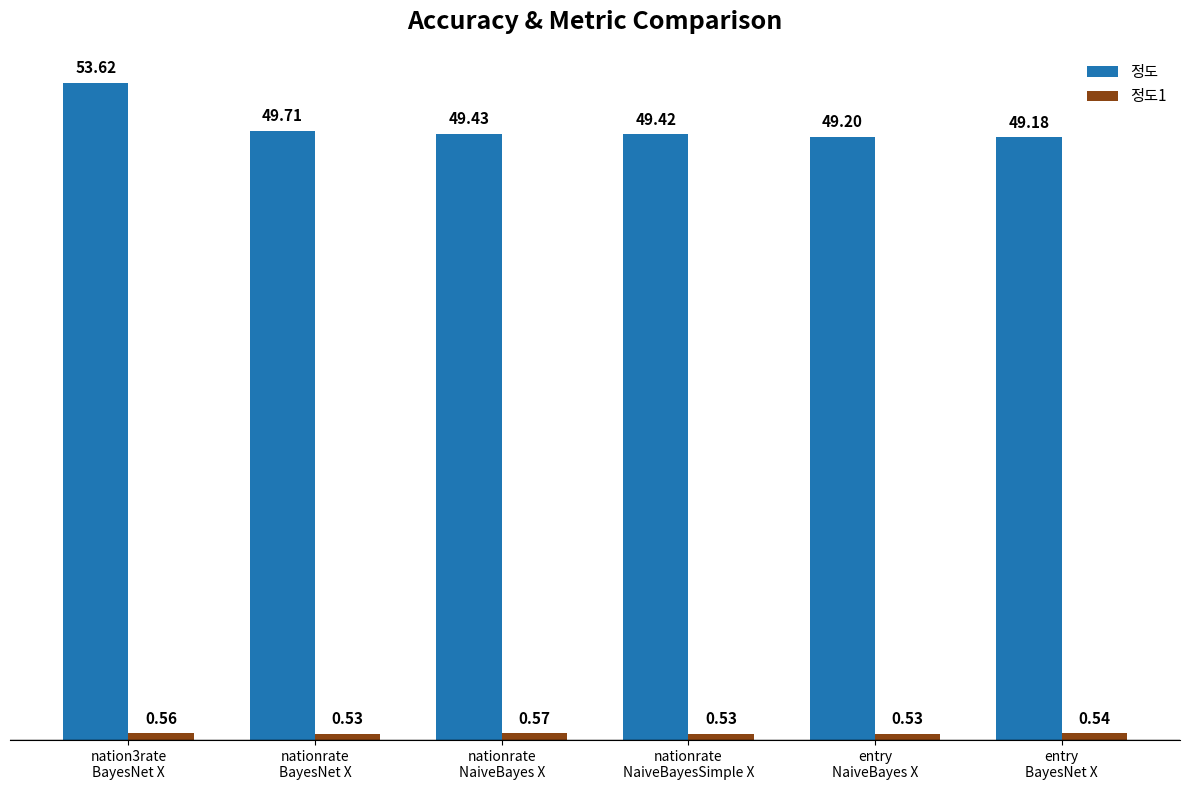

Which series has the largest total across all categories?

정도